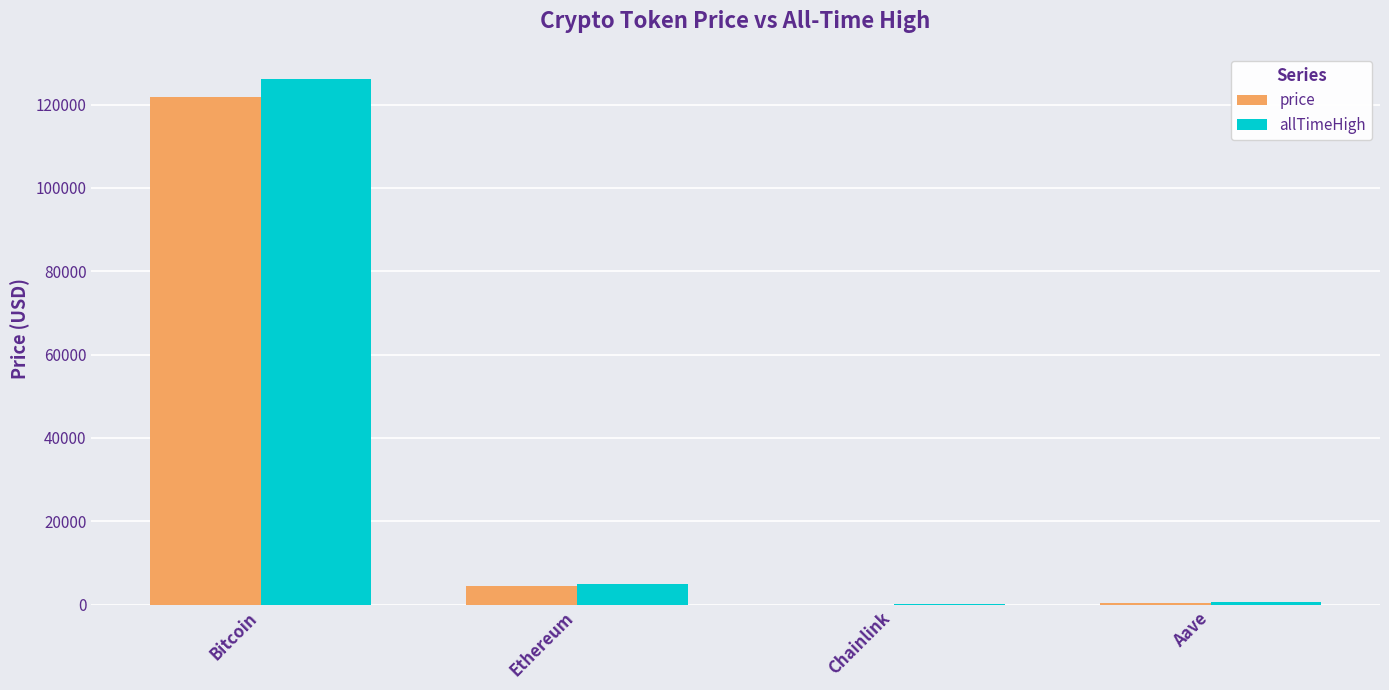

What is the greatest value displayed?

126080.0